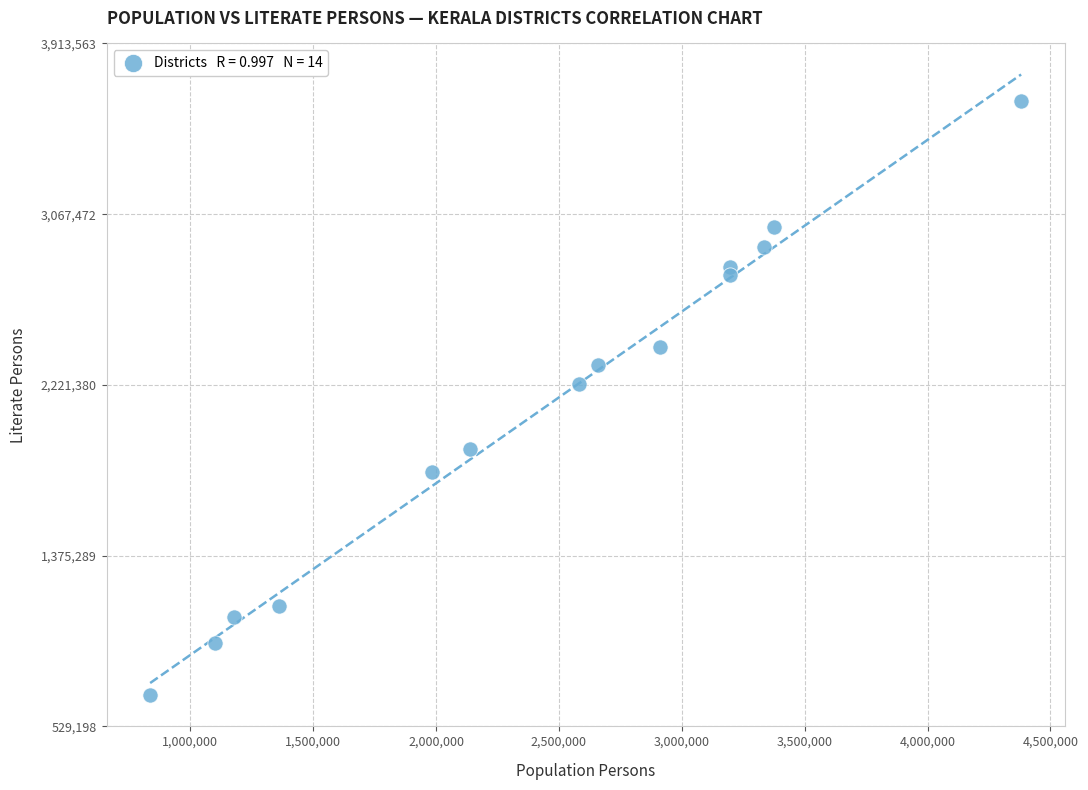

What Y value in the scatter plot is closest to 2156817?

2227183